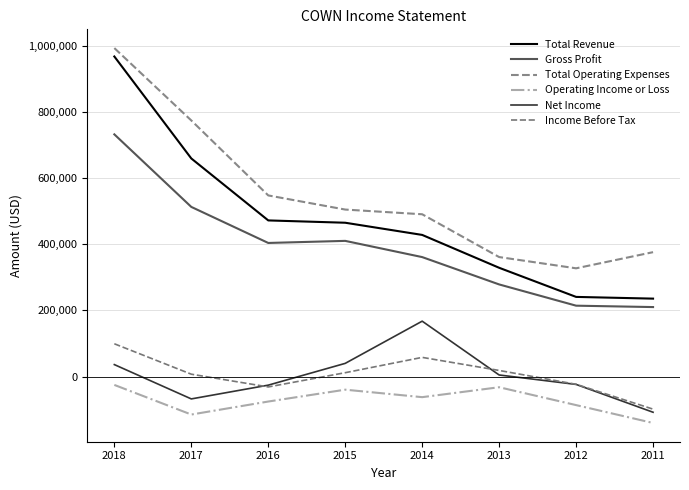

The Income Before Tax series shows -173466 at 2011. True or false?

False